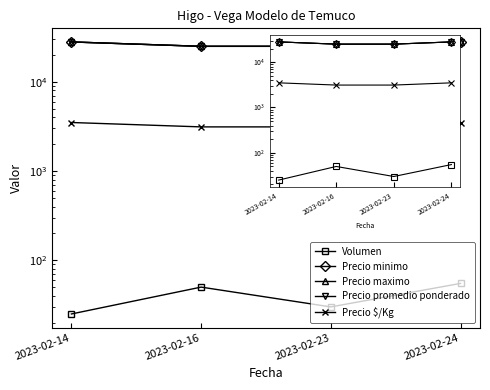

At which label is Precio promedio ponderado closest to 26500?

2023-02-14